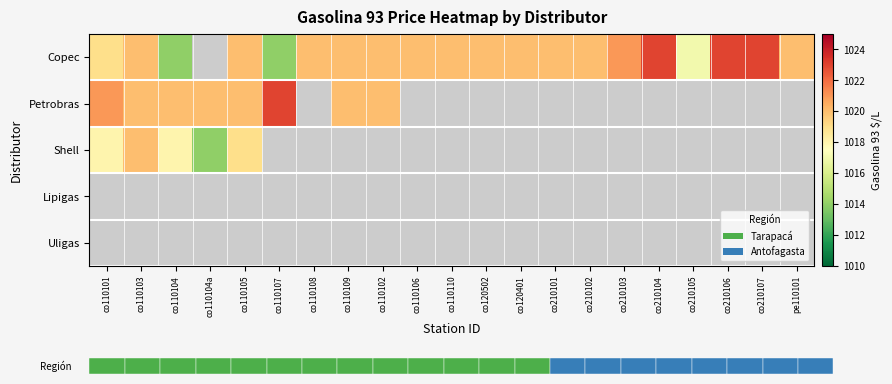

How many series are shown in this chart?

5